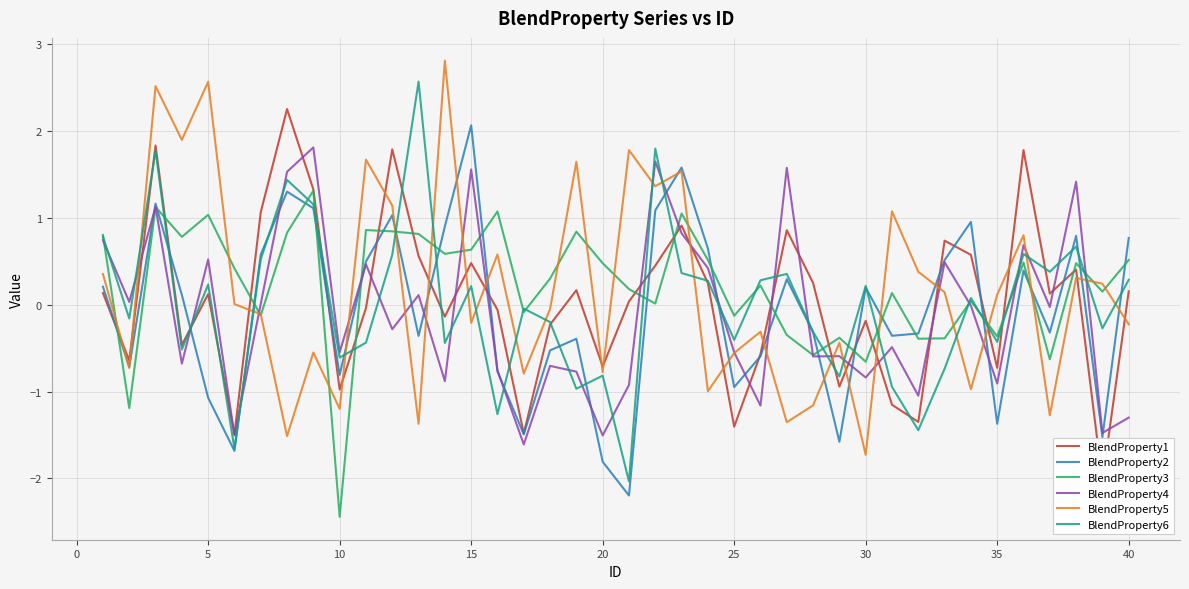

What is the average value of the BlendProperty5 series?

0.2